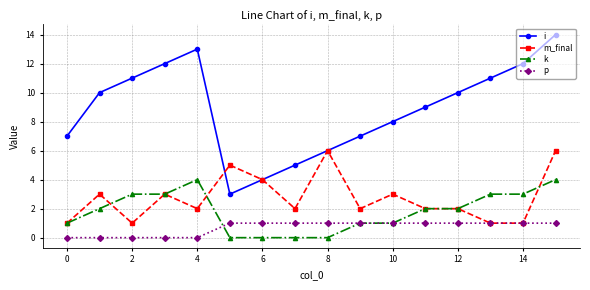

List the series in order of their peak value, highest first.

i, m_final, k, p